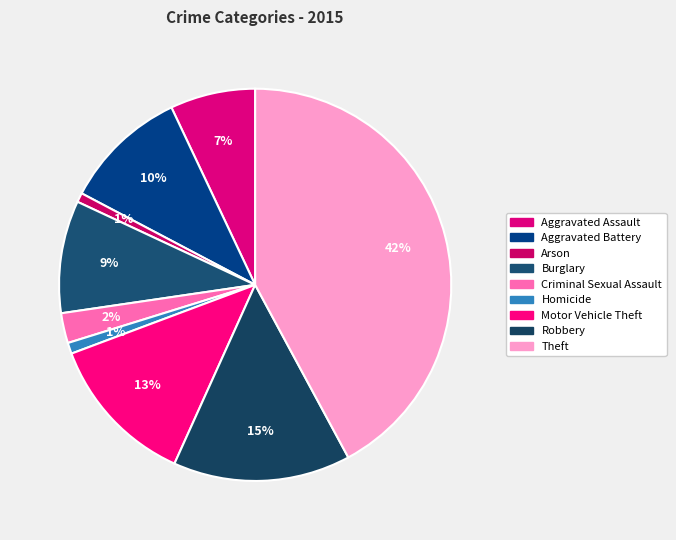

Approximately how many times larger is the value at Burglary compared to Aggravated Battery?

0.9